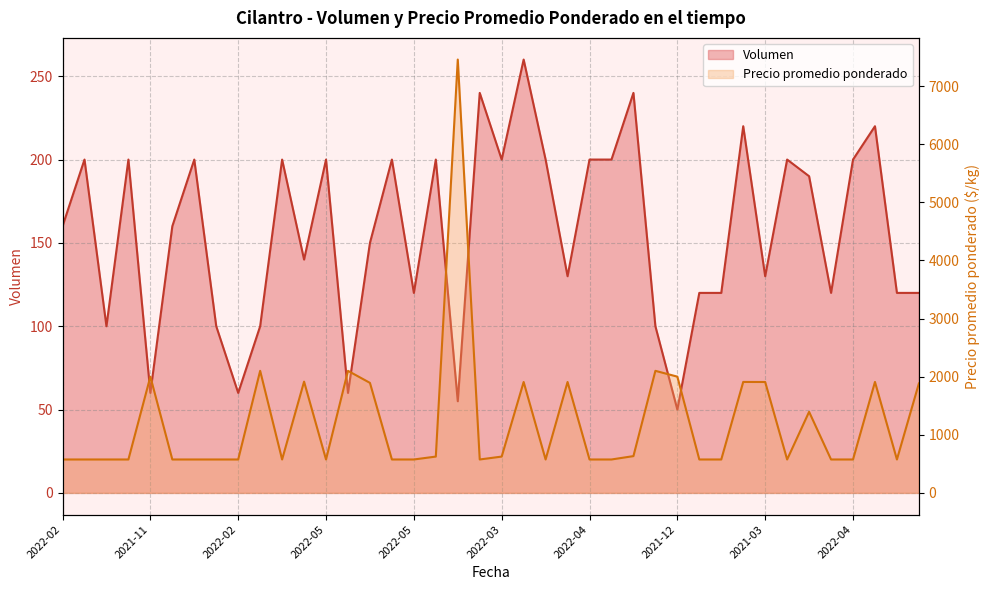

Which series changed the most between 2022-03 and 2022-04?

Volumen